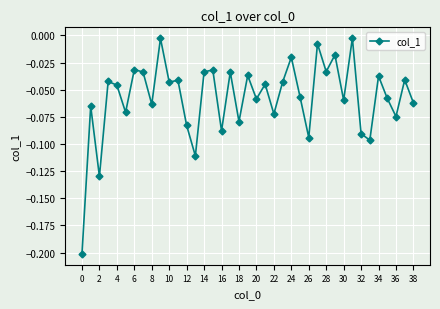

Does the chart display data point markers on the line(s)?

Yes